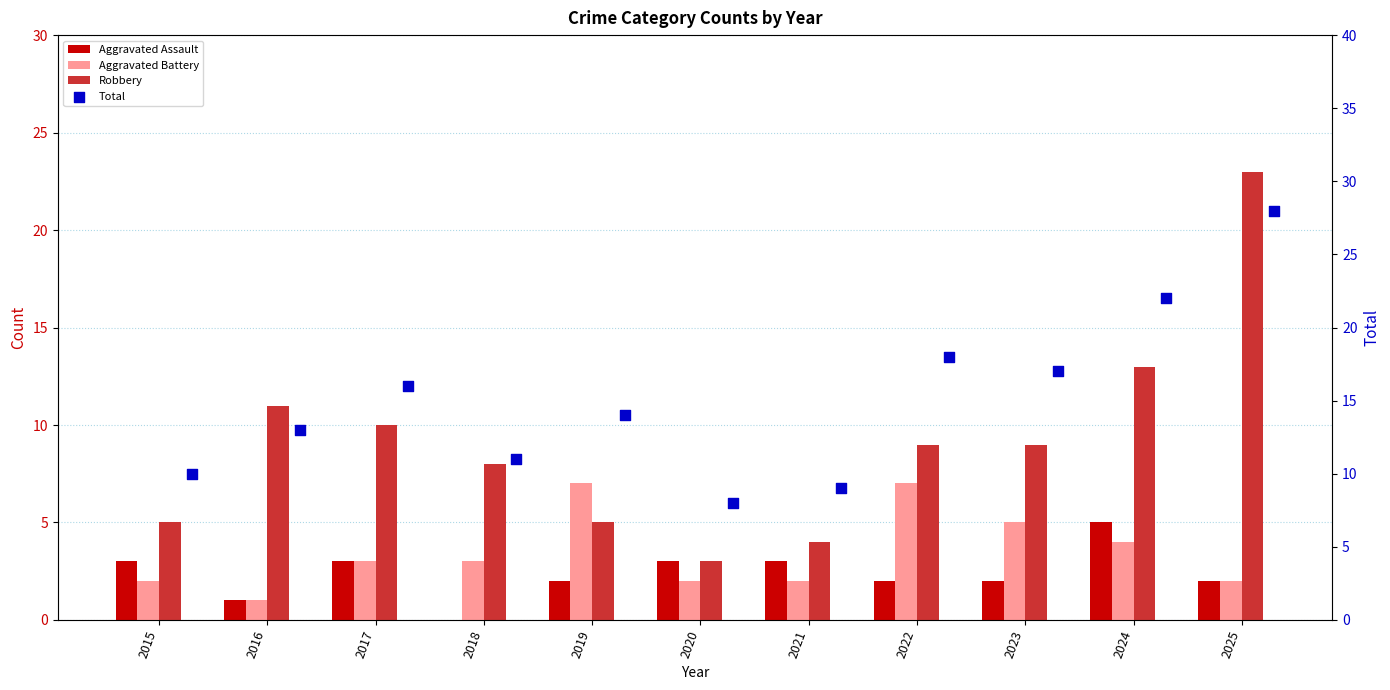

Which series has the largest Y range (max minus min)?

Robbery